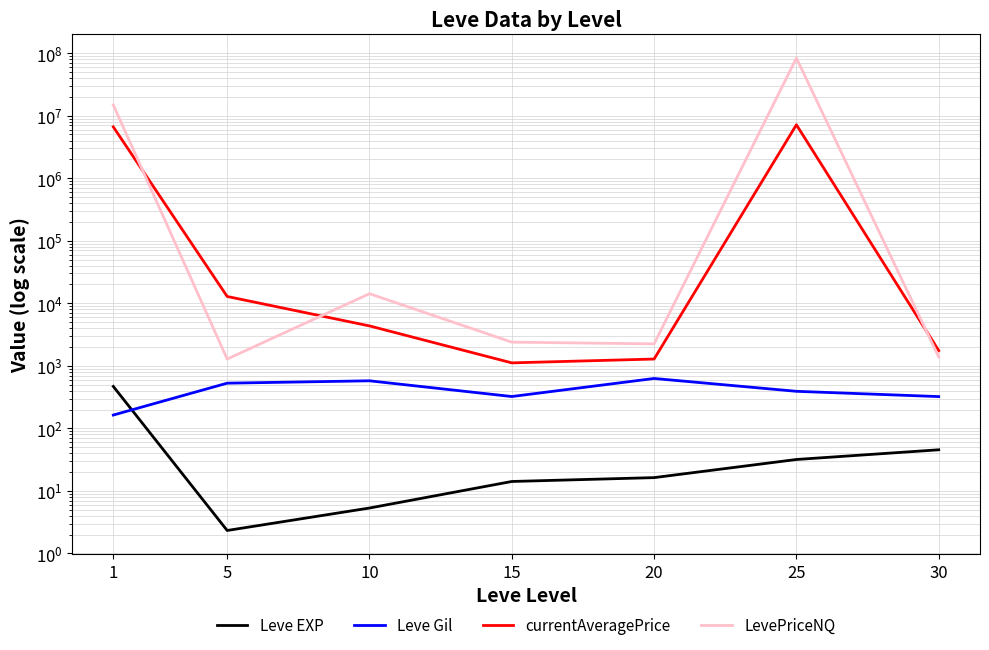

At 25, list the series in order from smallest to largest.

Leve EXP, Leve Gil, currentAveragePrice, LevePriceNQ